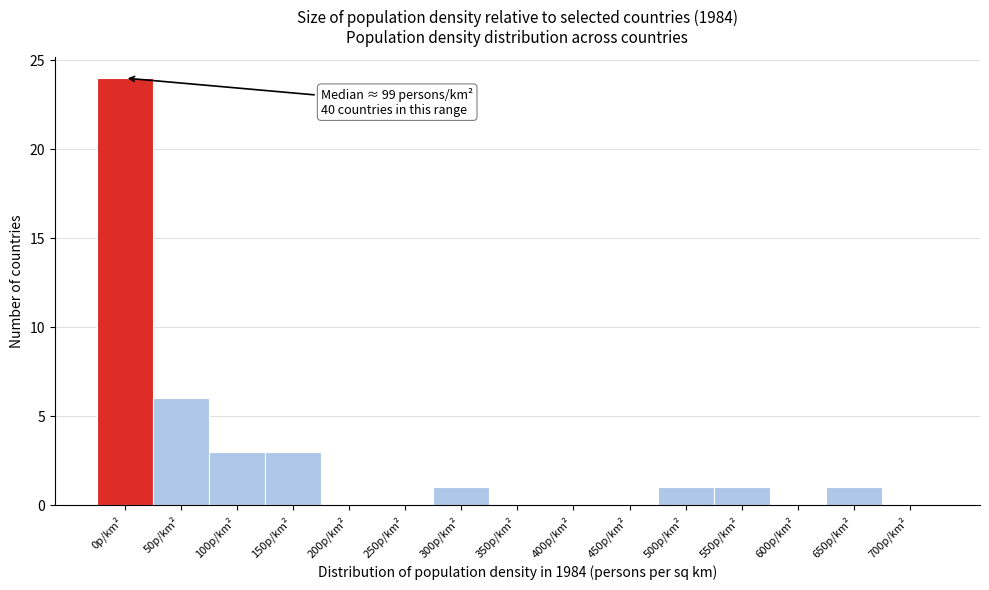

Reading left to right, list all the values displayed in this chart.

0p/km²=24	50p/km²=6	100p/km²=3	150p/km²=3	200p/km²=0	250p/km²=0	300p/km²=1	350p/km²=0	400p/km²=0	450p/km²=0	500p/km²=1	550p/km²=1	600p/km²=0	650p/km²=1	700p/km²=0